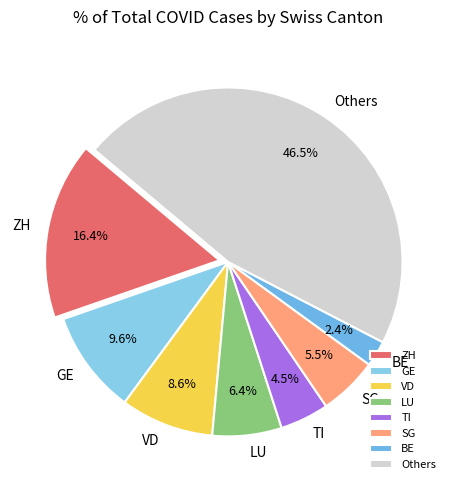

What is the largest slice in the pie chart?

Others